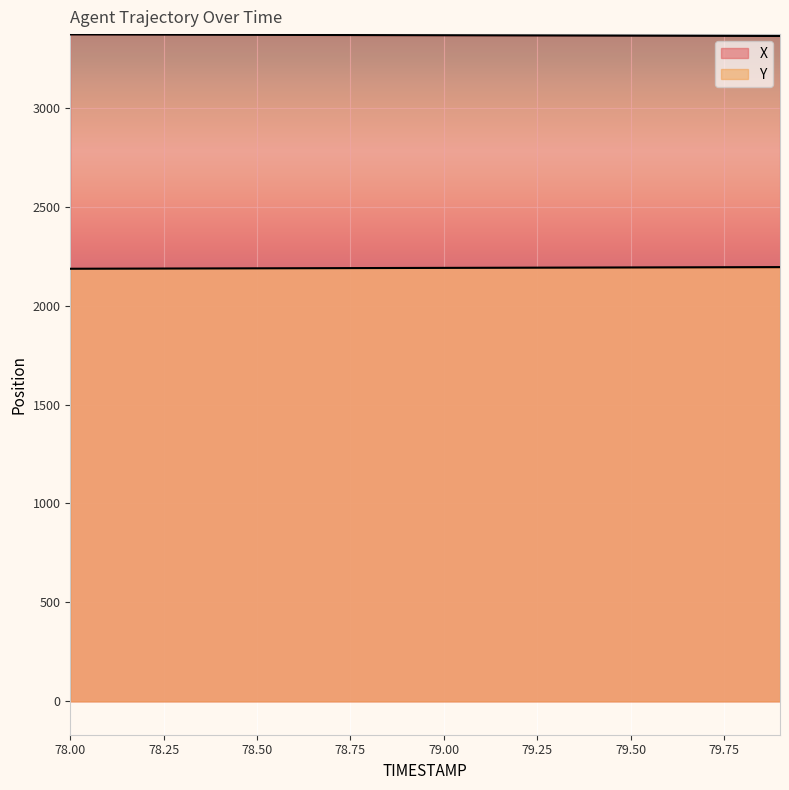

The X series shows 3367.5 at 78.6. True or false?

True